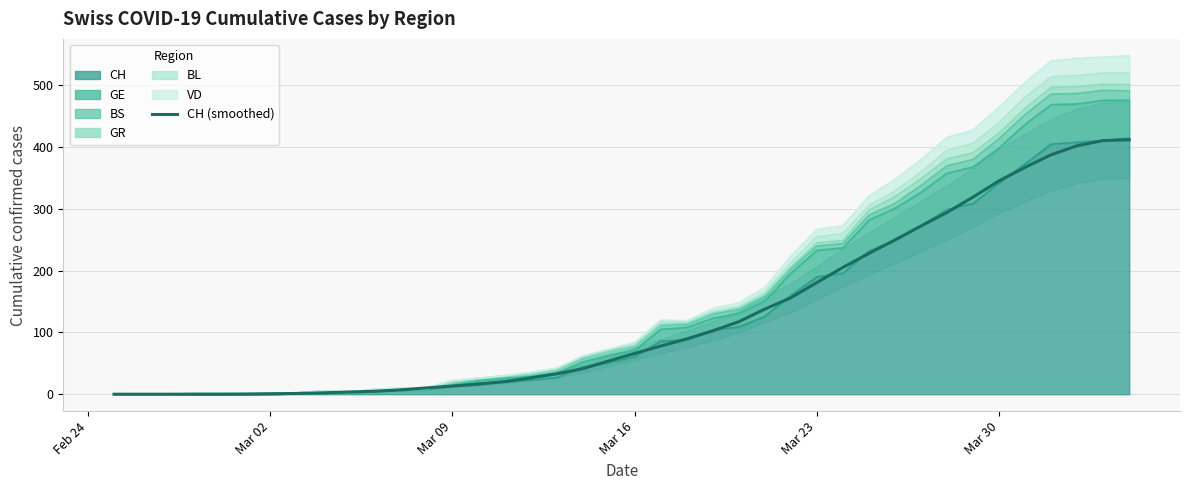

True or false: the data shows 228.4 at Mar 23.

False